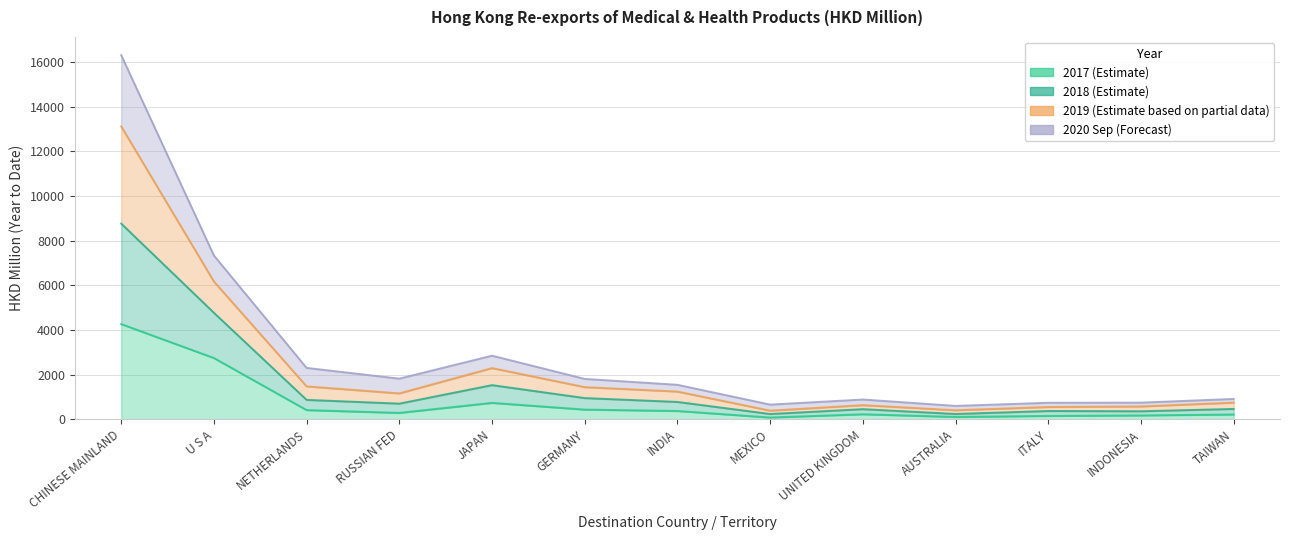

At how many categories does at least one series exceed 4979?

2